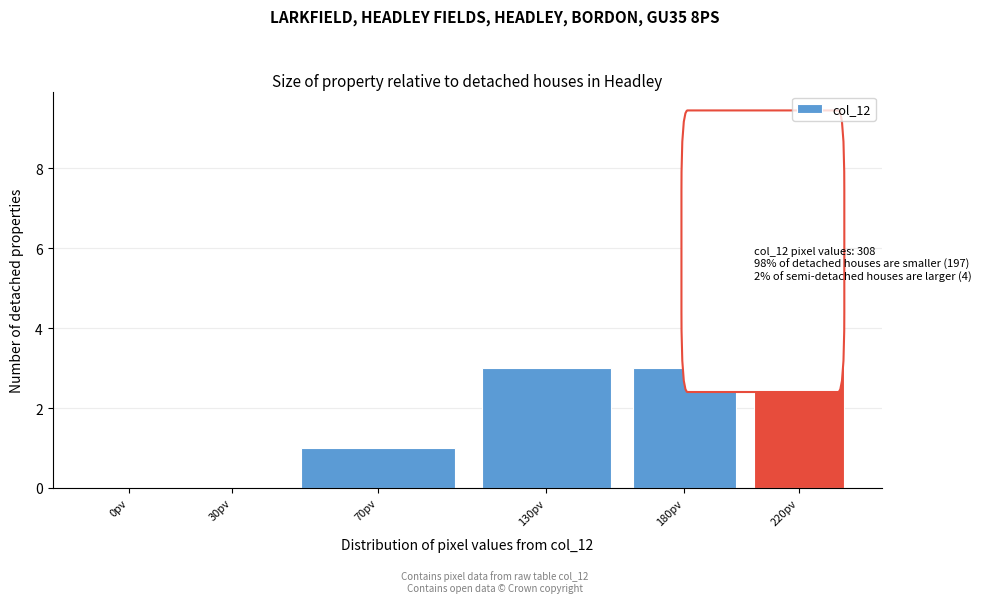

Reading left to right, transcribe all the data shown in this chart.

0pv=0	30pv=0	70pv=1	130pv=3	180pv=3	220pv=8